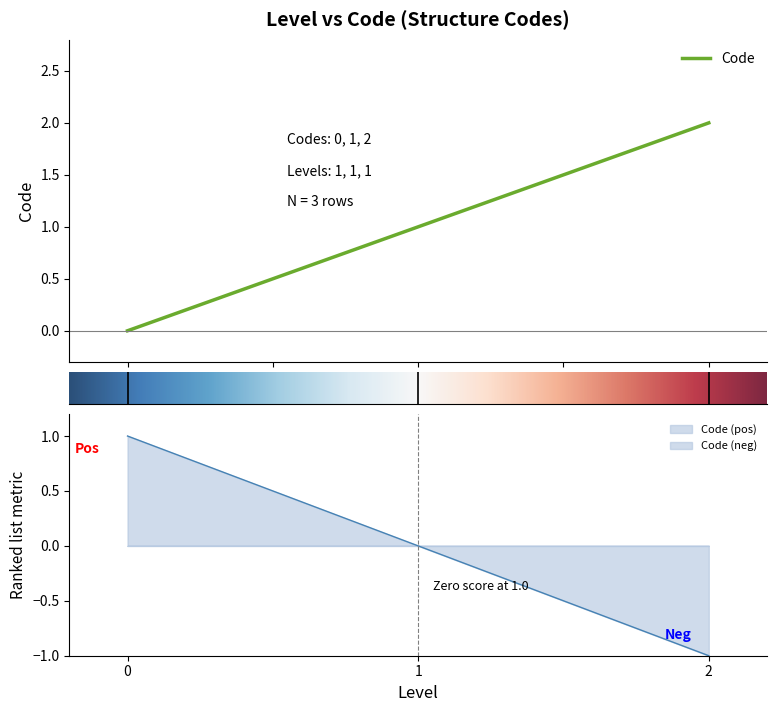

The chart shows a value of 1 at 0. True or false?

False